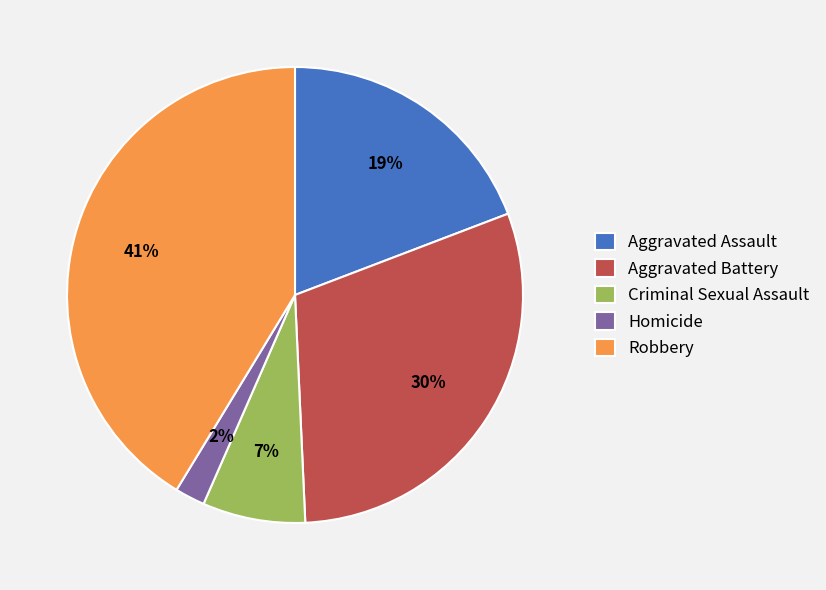

To the nearest percent, what is the combined percentage of Aggravated Battery and Aggravated Assault?

49%